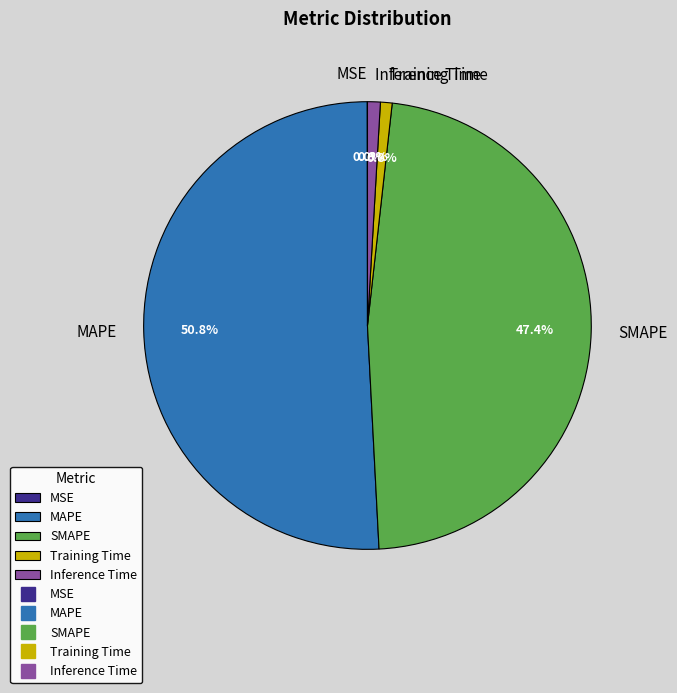

What percentage do Inference Time and SMAPE together represent?

48.3%